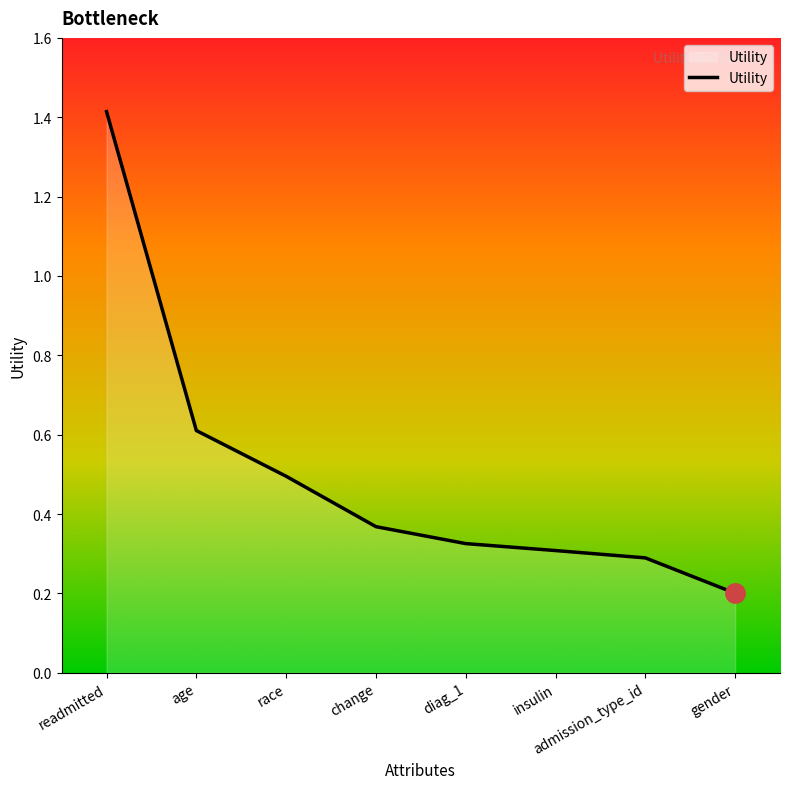

What is the sum of the values at gender and readmitted?

1.6